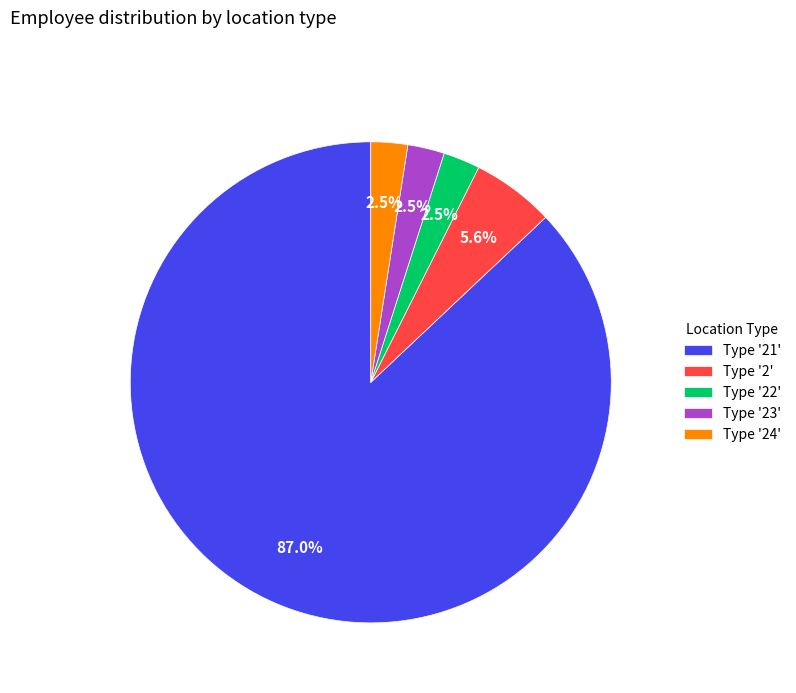

Between Type '22' and Type '21', which is larger?

Type '21'